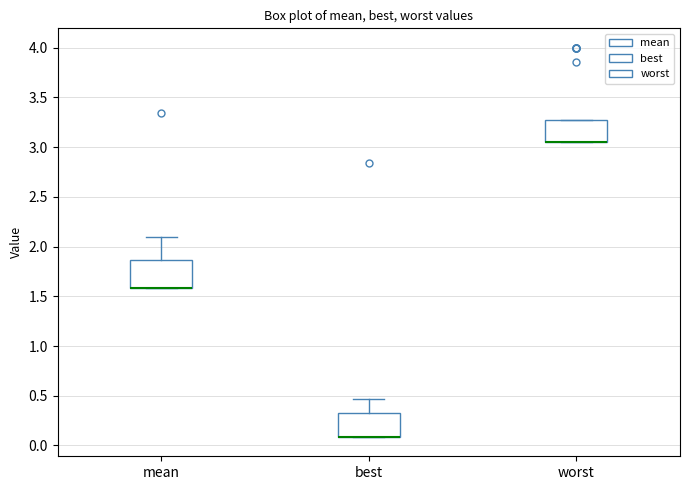

Reading left to right, transcribe this box plot: for each box, give where its median line is, the range the box spans, and where its two whiskers end, as read against the y-axis. The values are not printed on the chart, so give them approximately, as read against the axis.

mean: median 1.60 (drawn on the box's lower edge), box 1.60 to 1.85, whiskers 1.60 to 2.10
best: median 0.10 (drawn on the box's lower edge), box 0.10 to 0.30, whiskers 0.10 to 0.45
worst: median 3.05 (drawn on the box's lower edge), box 3.05 to 3.25, whiskers 3.05 to 3.25